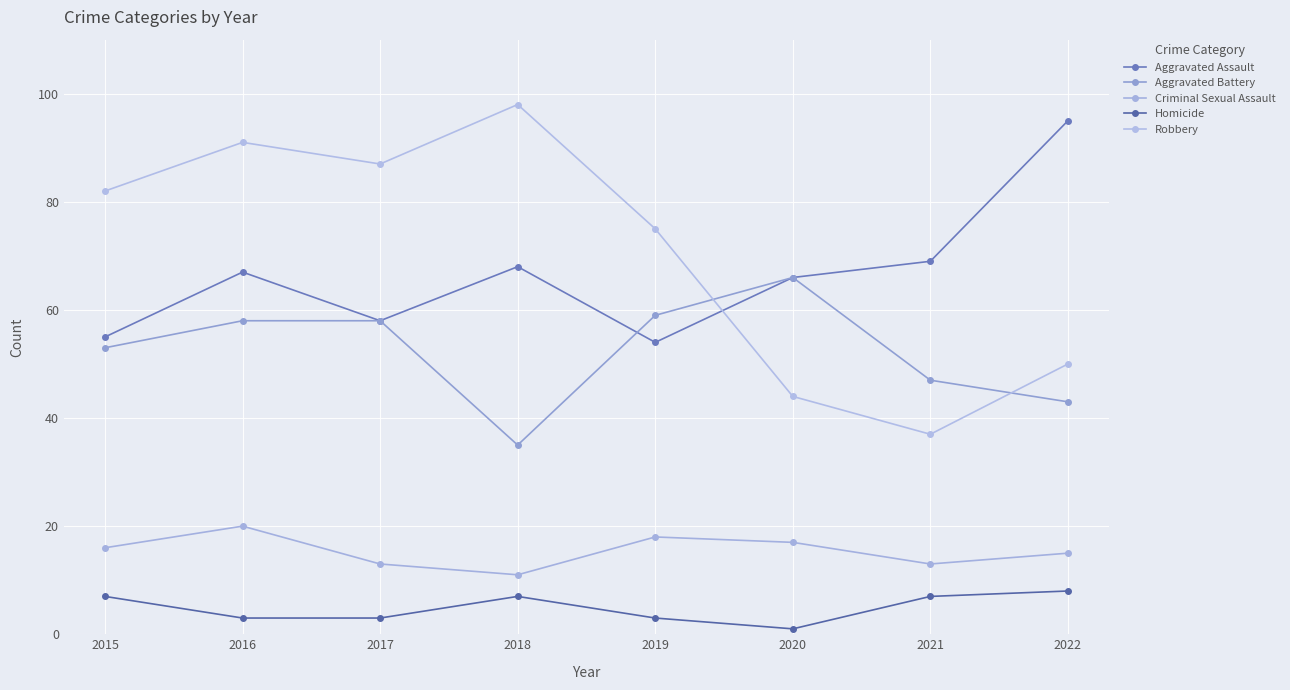

Does the chart have visible grid lines?

Yes